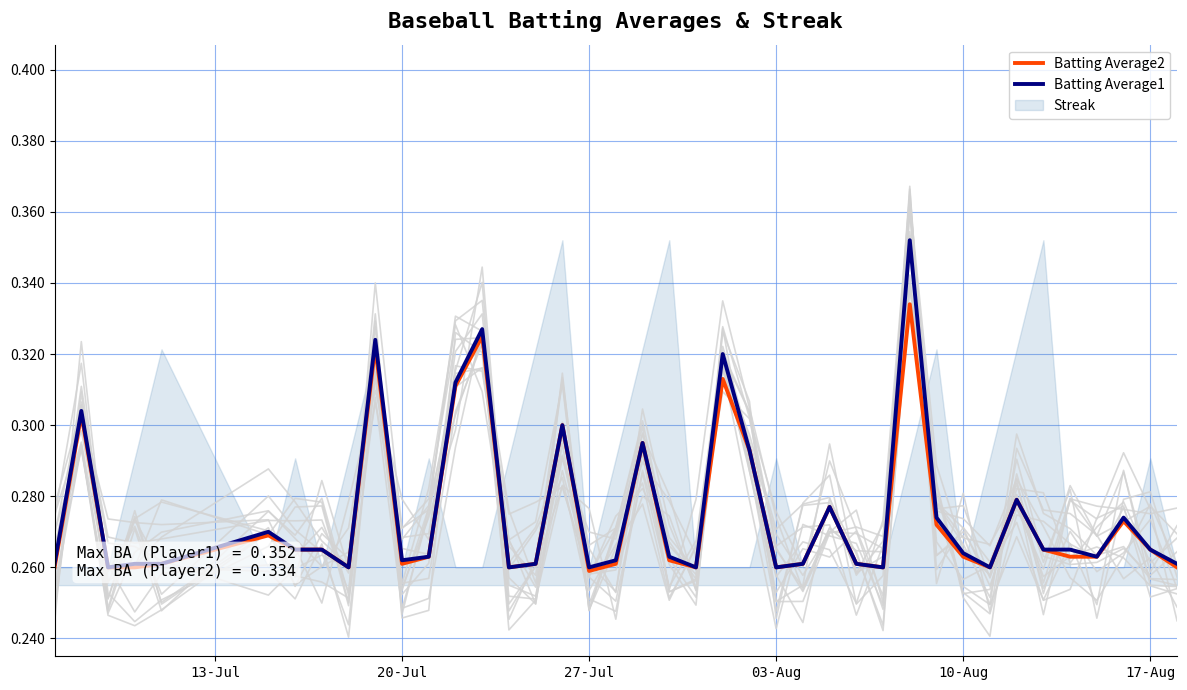

The Batting Average2 series shows 0.5 at 27-Jul. True or false?

False